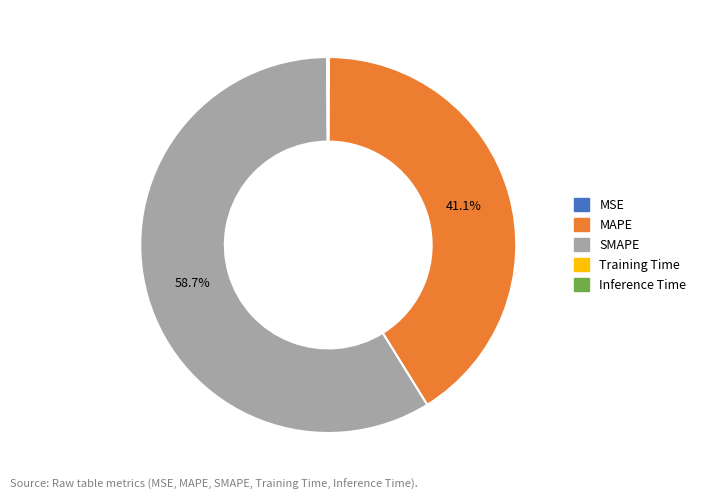

What is the largest slice in the pie chart?

SMAPE